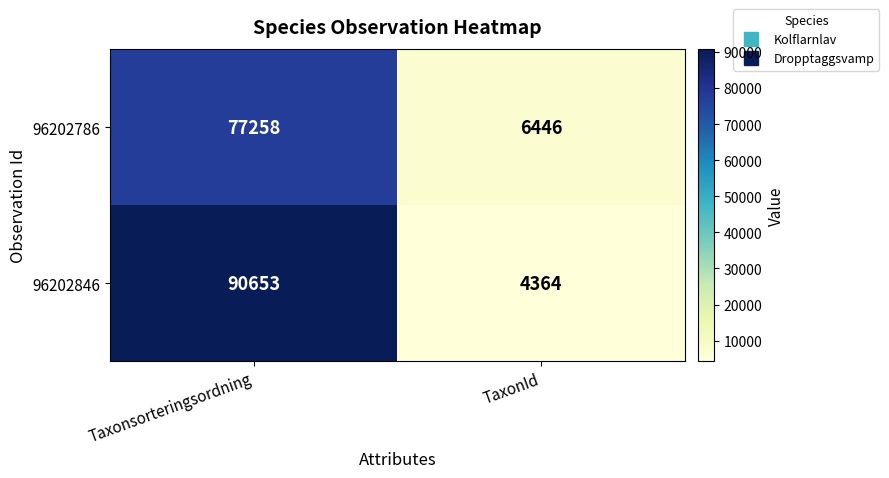

Which category has the lowest value in the 96202786 series?

TaxonId